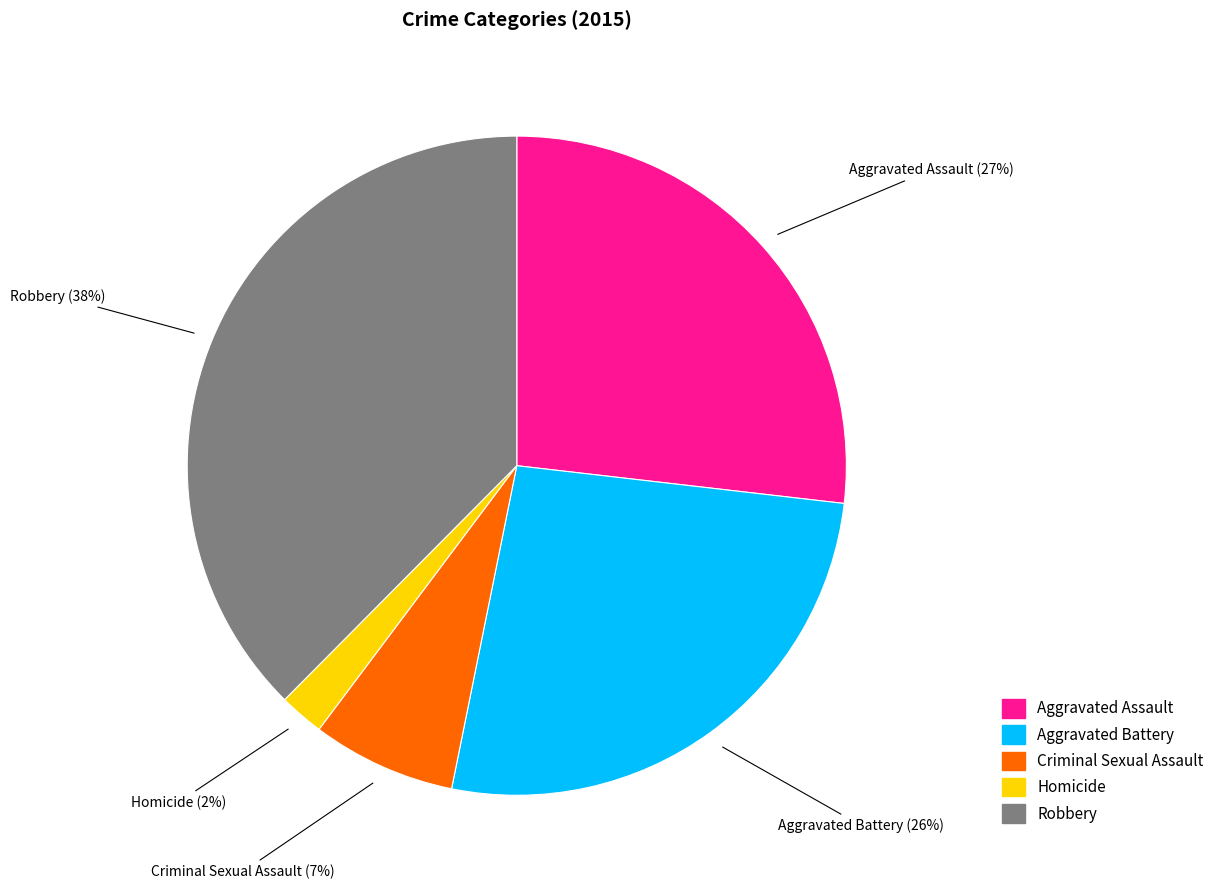

To the nearest percent, what percentage of the pie is Robbery?

38%